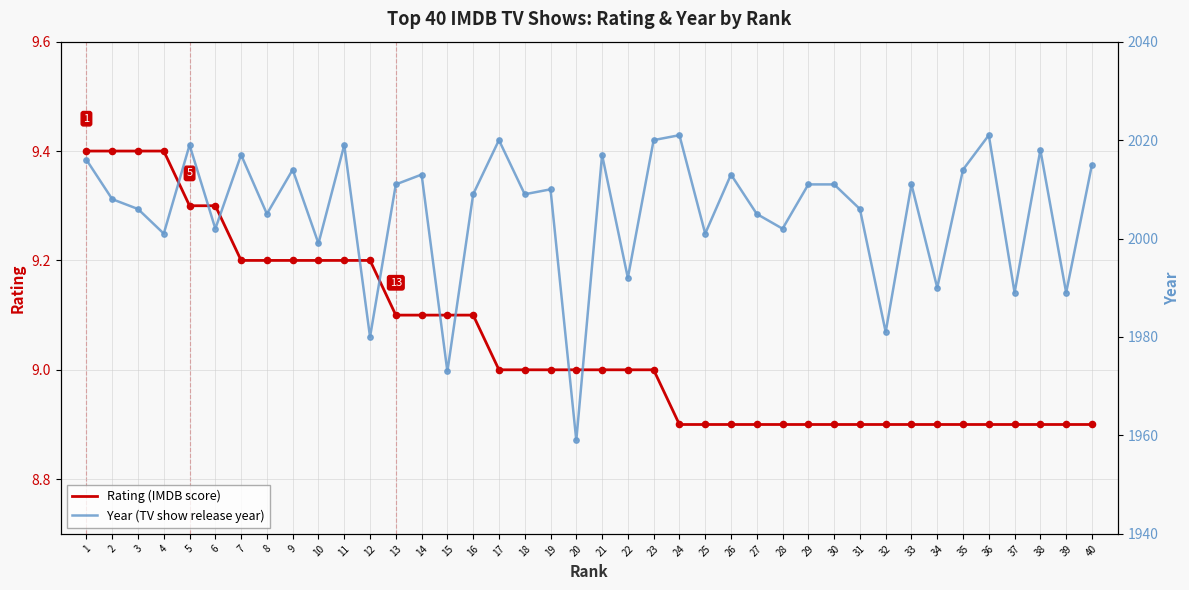

At how many categories does at least one series exceed 598?

40